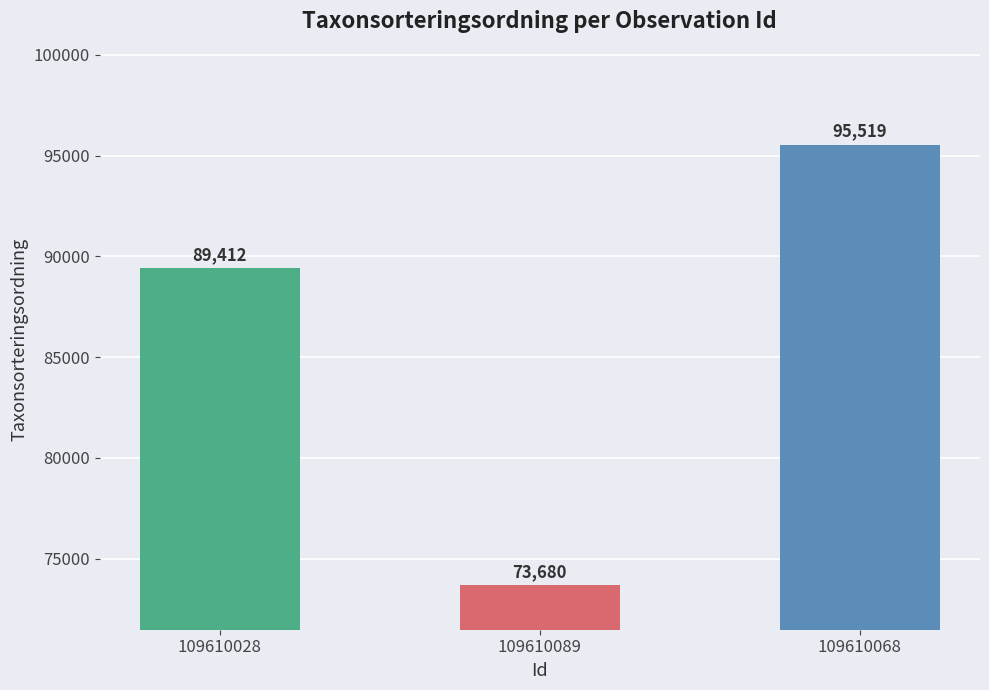

The chart shows a value of 154493 at 109610068. True or false?

False